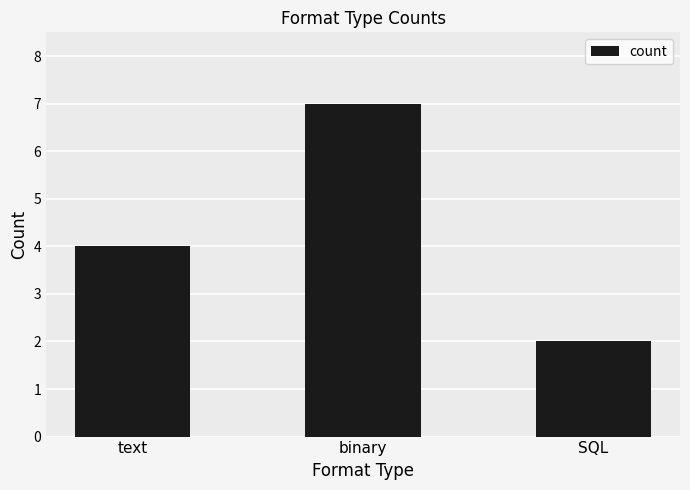

List the labels in order of value, largest first.

binary, text, SQL